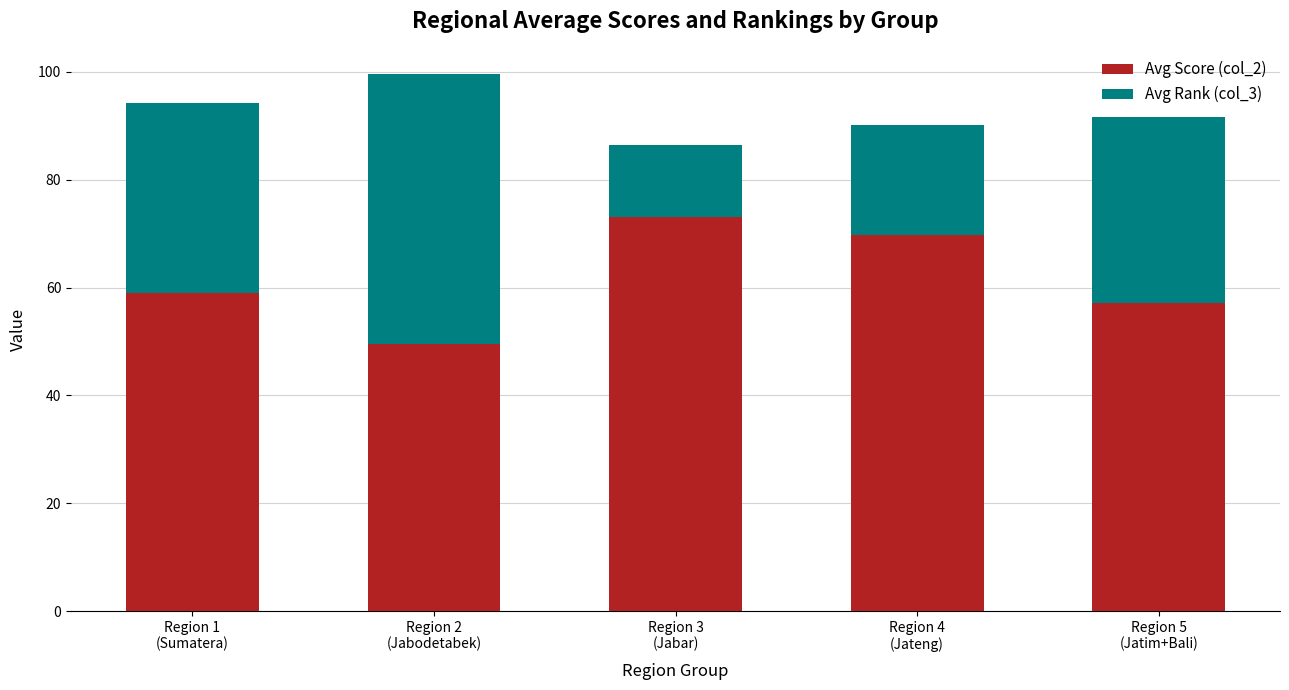

What is the sum of all Avg Score (col_2) values?

308.5